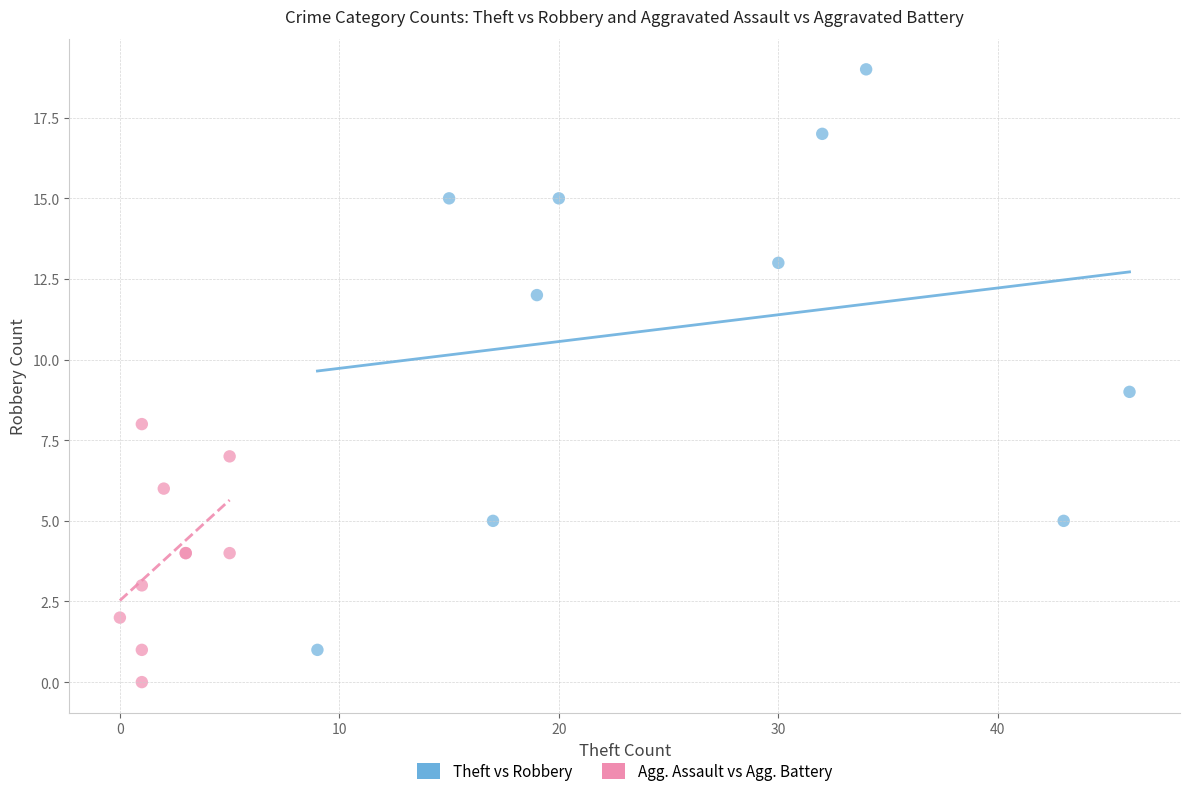

Which series reaches the minimum Y coordinate?

Agg. Assault vs Agg. Battery